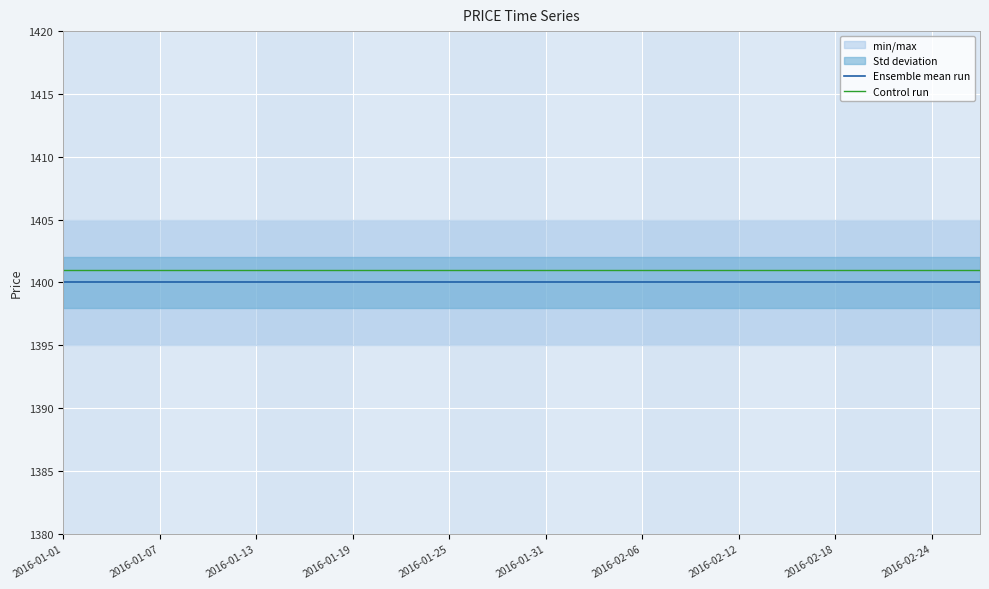

At 11, list the series in order from largest to smallest.

Control run, Ensemble mean run